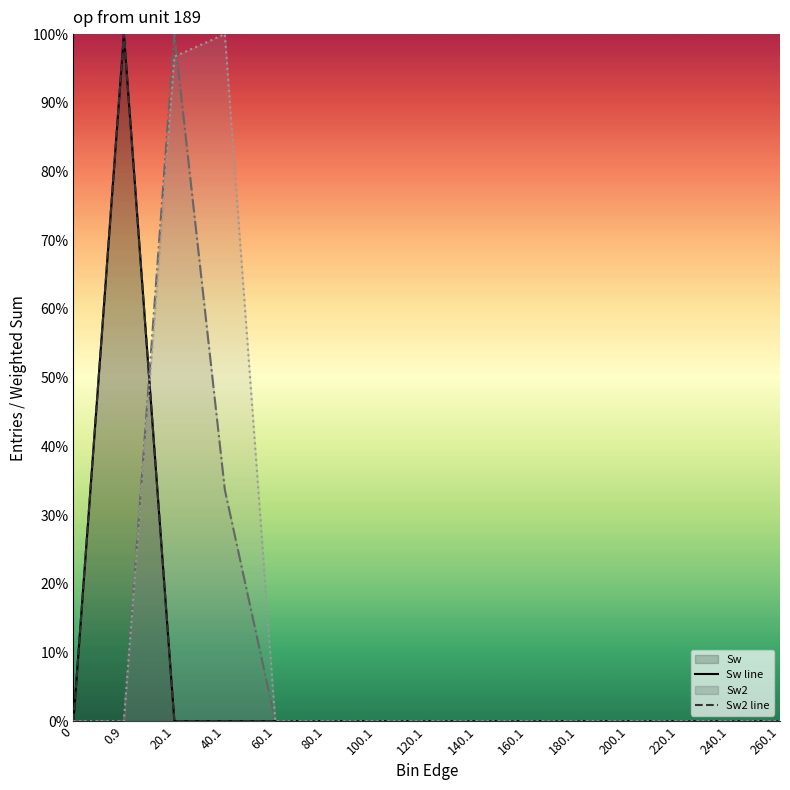

The Sw2 line series shows 0.0 at 240.1. True or false?

True